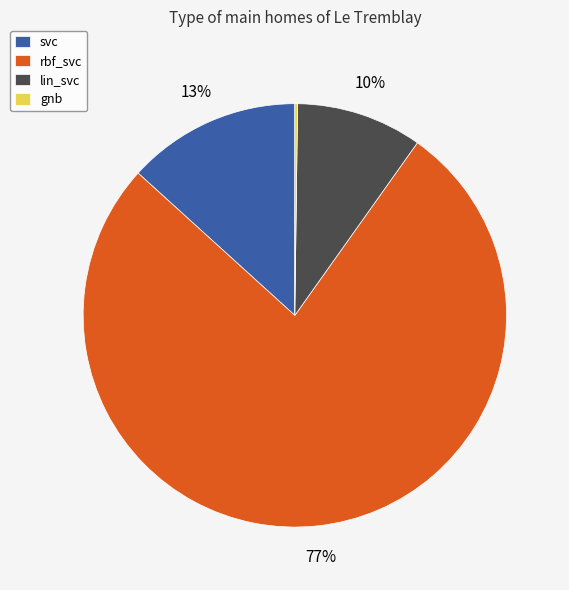

Combined, do lin_svc and rbf_svc account for over 50%?

Yes